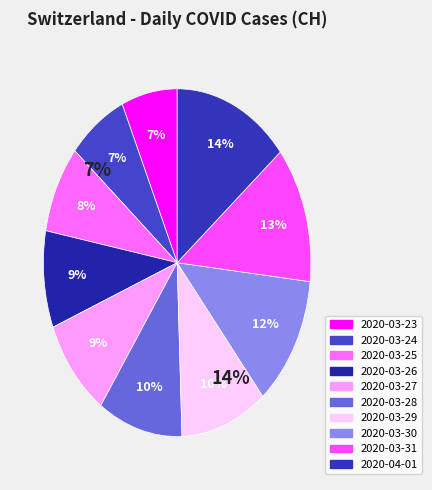

Is 2020-03-24 the majority of the pie?

No